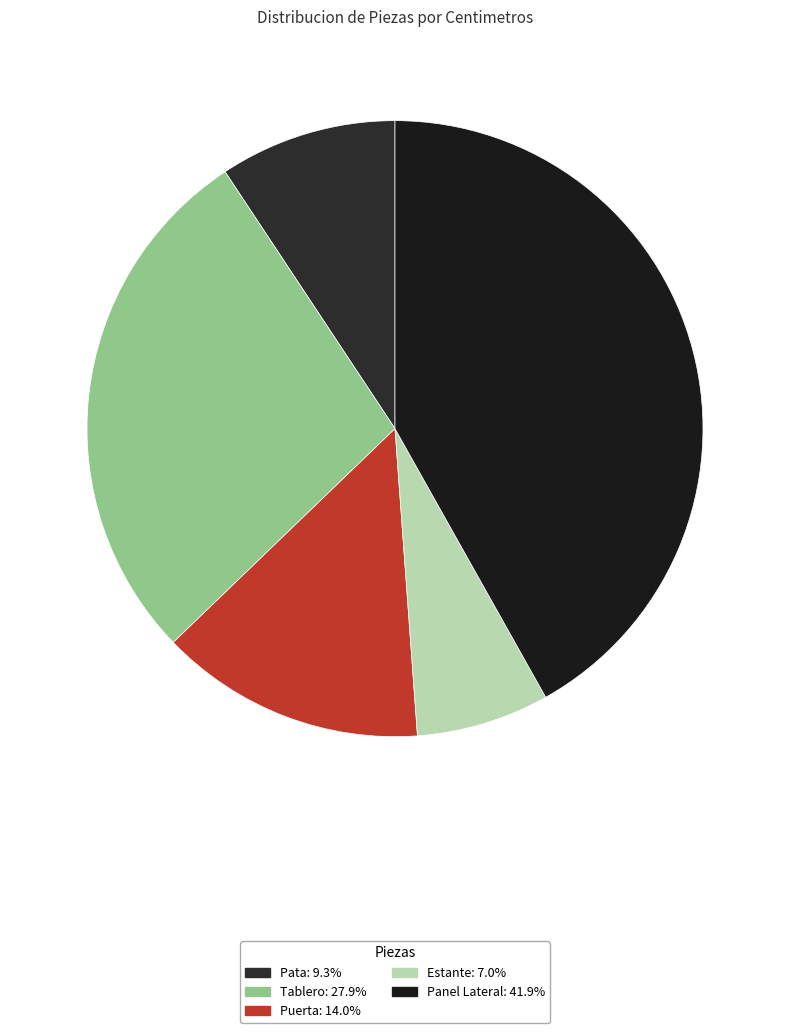

Between Pata and Puerta, which is larger?

Puerta